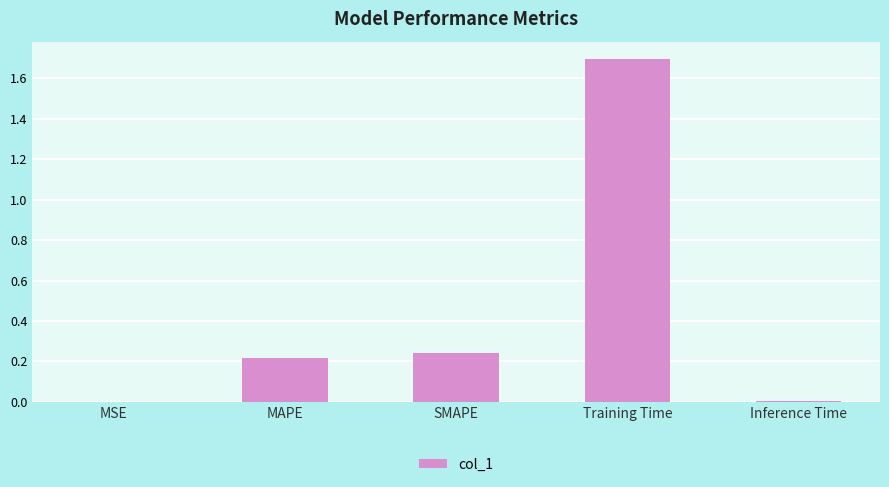

Between MSE and SMAPE, which is larger?

SMAPE